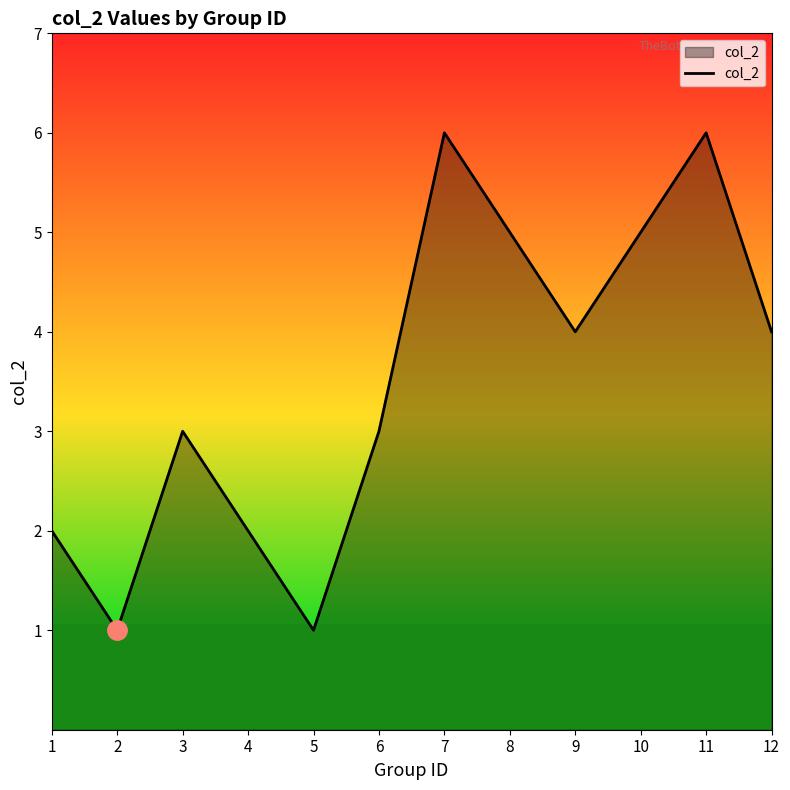

Is it true that the value at 1 is 3?

False